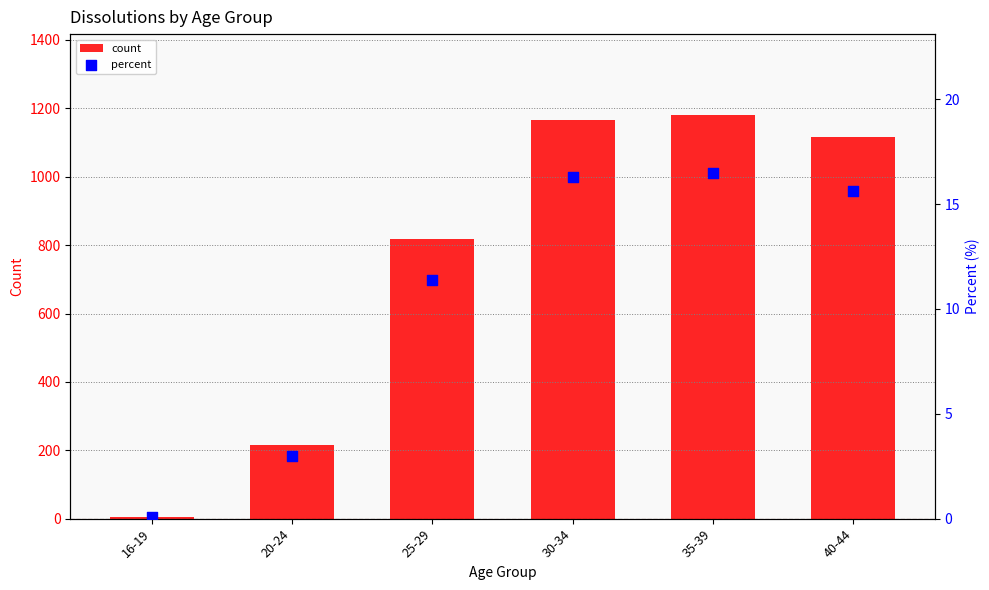

At how many categories does at least one series exceed 822?

3